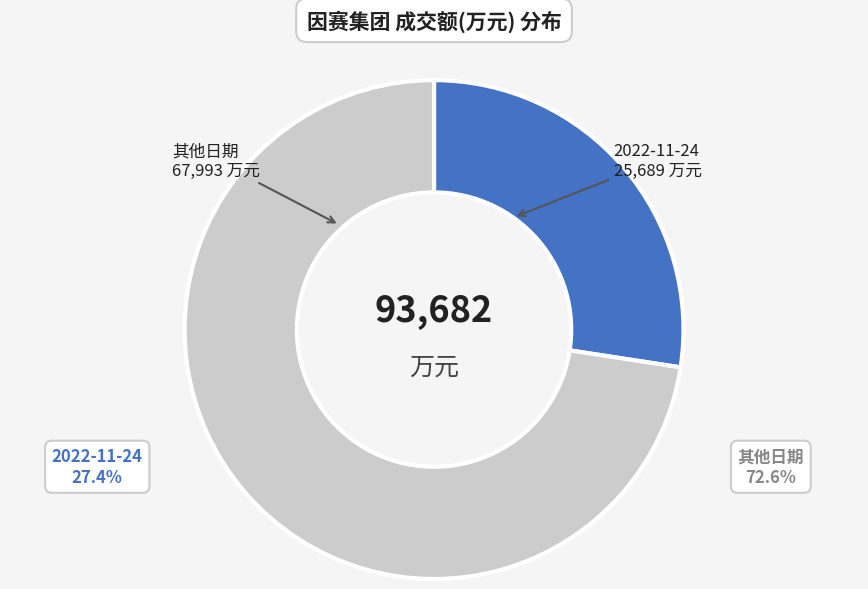

Rank the categories by value from highest to lowest.

其他日期, 2022-11-24